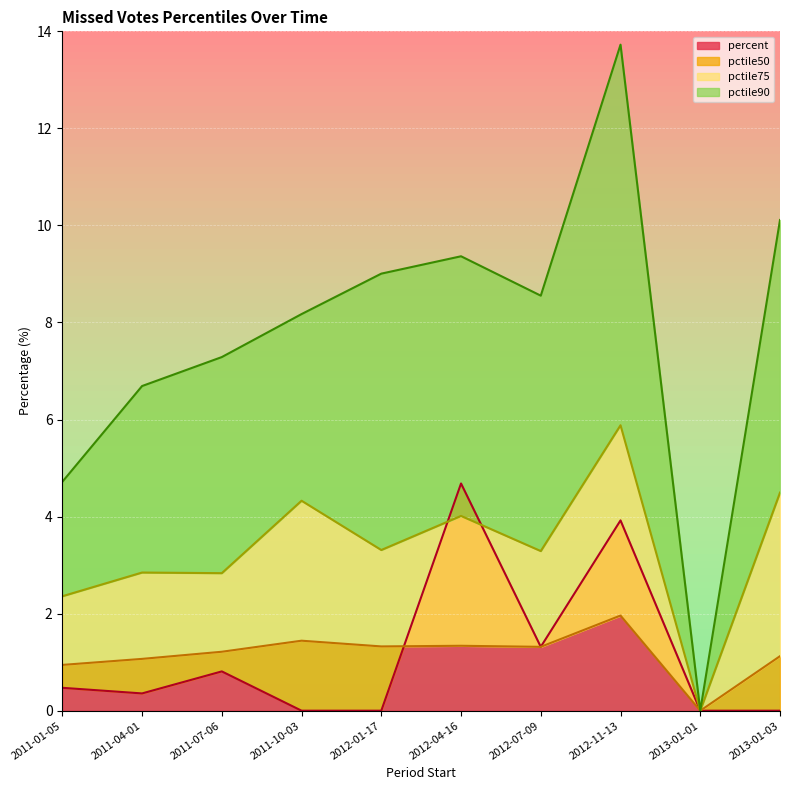

What is the difference between the highest and lowest values at 2013-01-03?

10.1